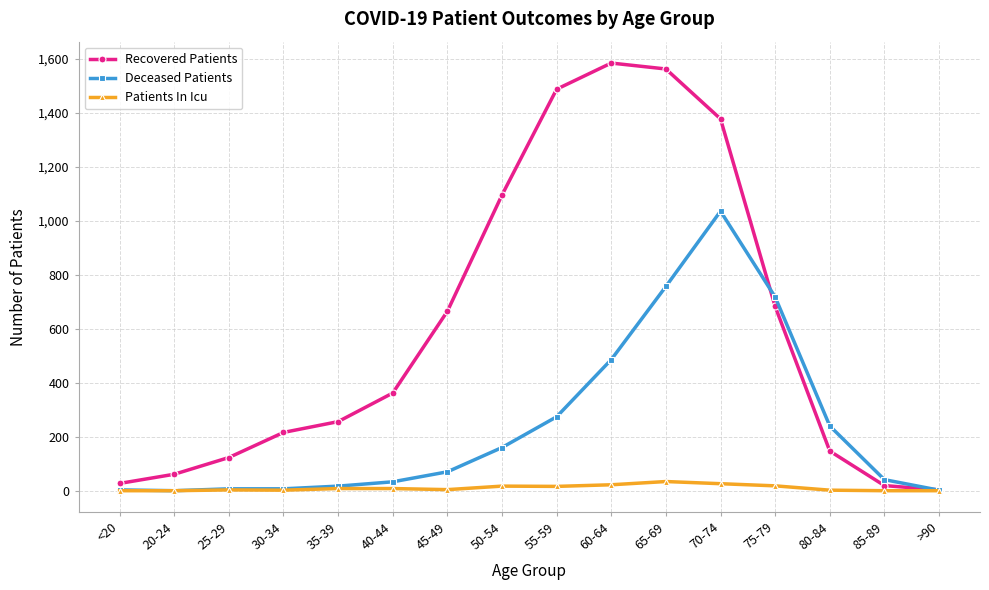

Rank the series by their average value, from highest to lowest.

Recovered Patients, Deceased Patients, Patients In Icu